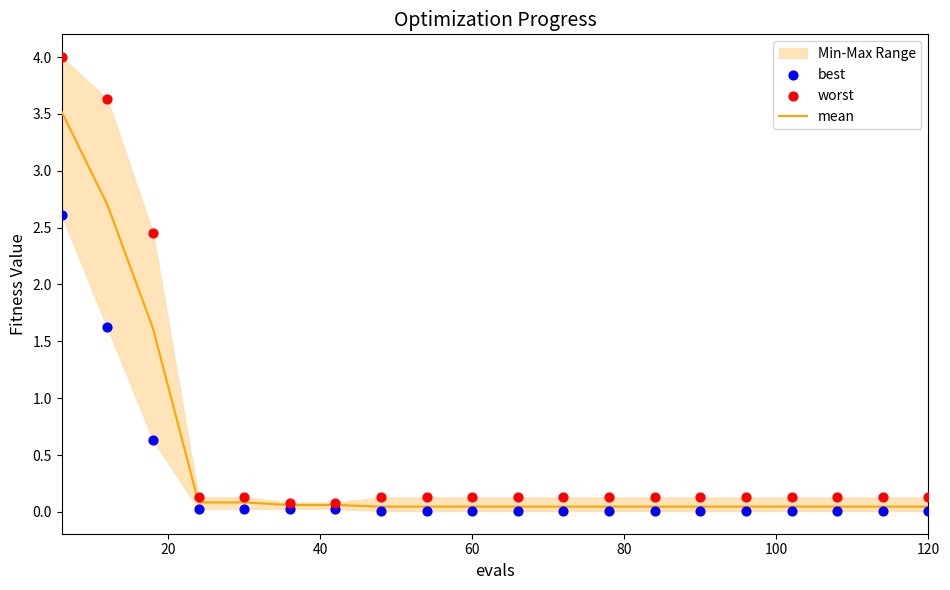

What is the highest value of the mean series?

3.5